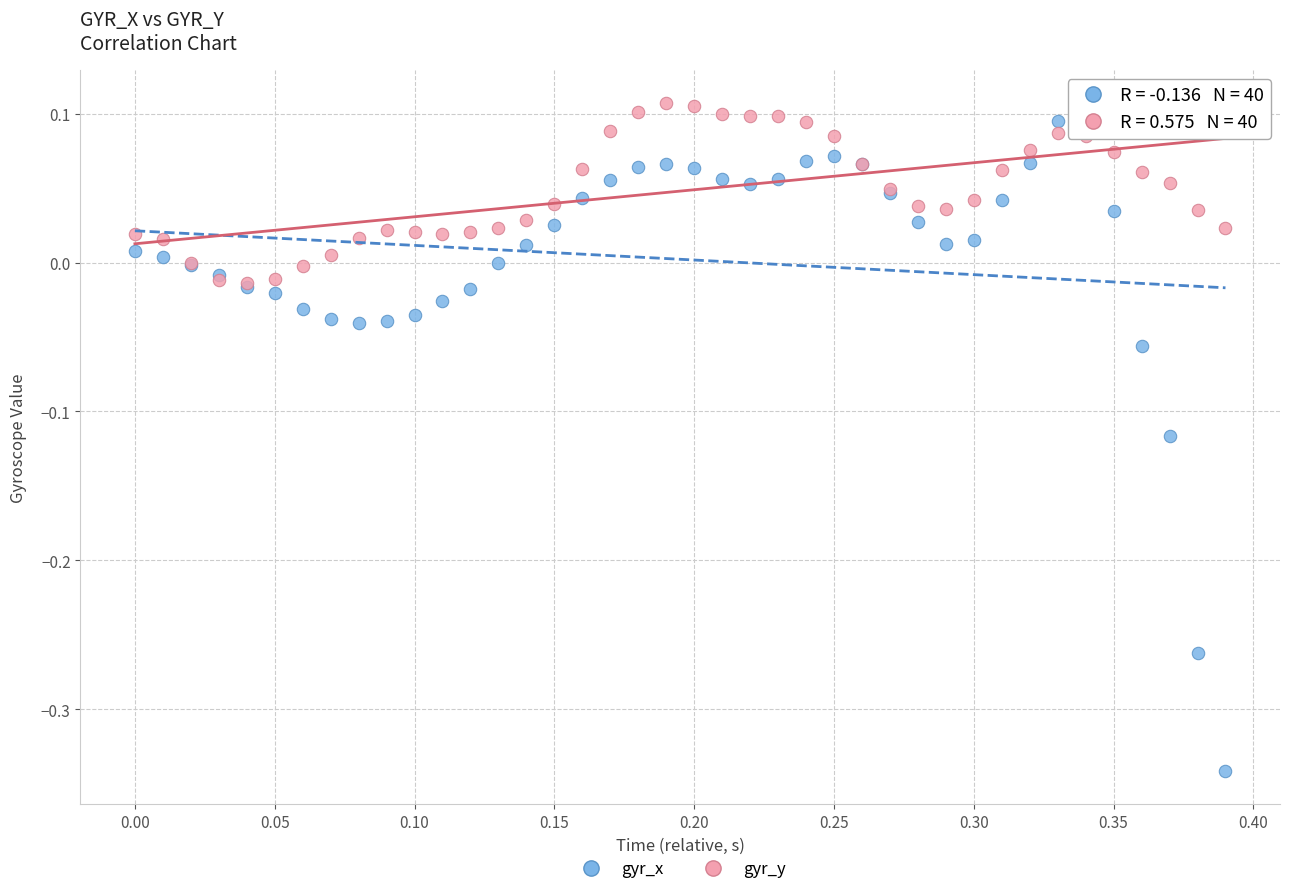

Which series has the largest Y range (max minus min)?

gyr_x